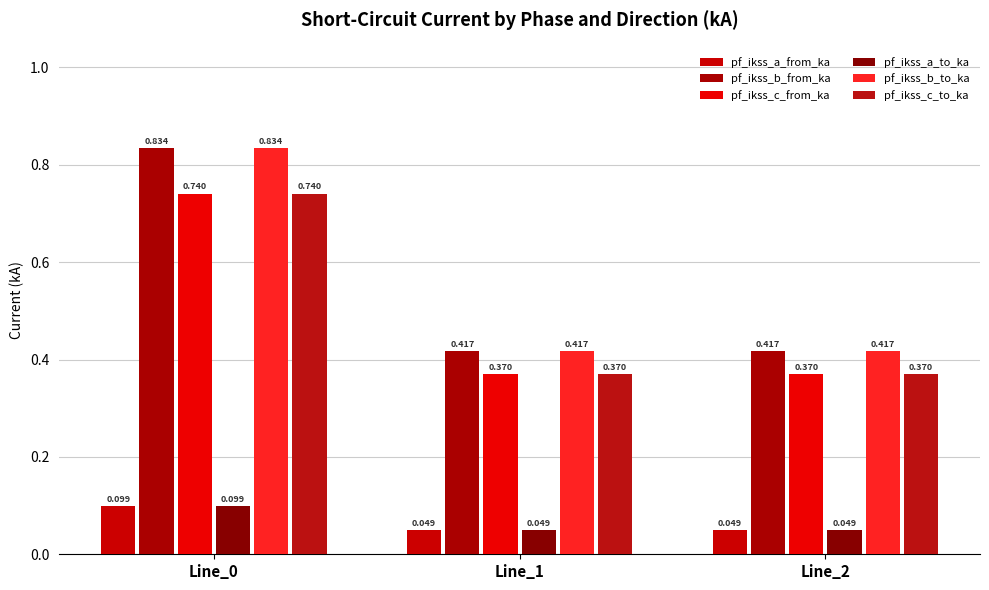

At Line_0, list the series in order from largest to smallest.

pf_ikss_b_from_ka, pf_ikss_b_to_ka, pf_ikss_c_from_ka, pf_ikss_c_to_ka, pf_ikss_a_from_ka, pf_ikss_a_to_ka